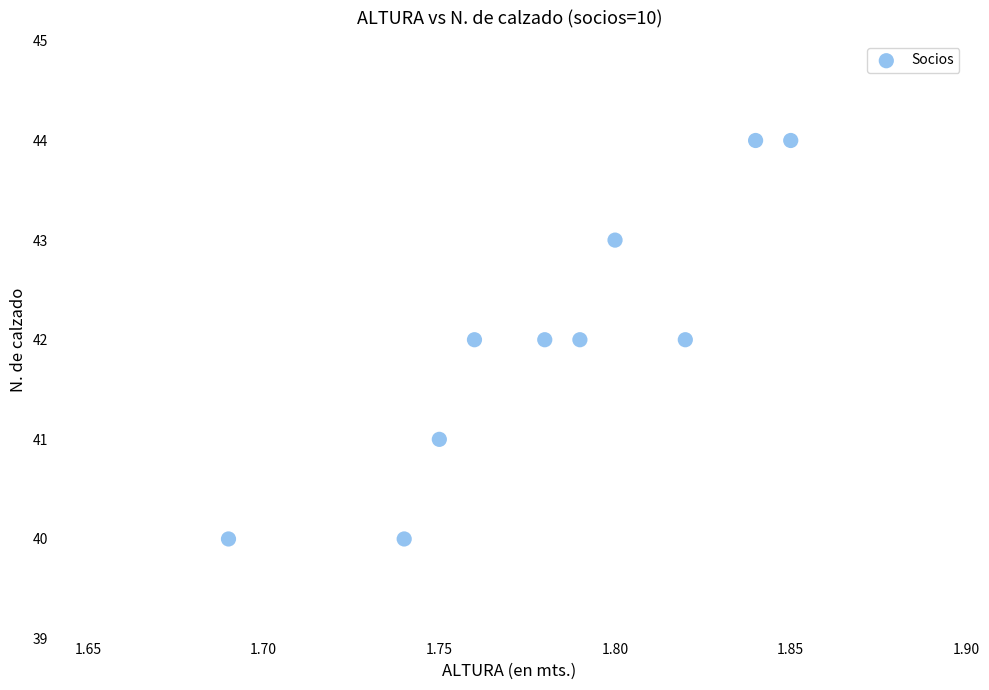

What is the average Y value?

42